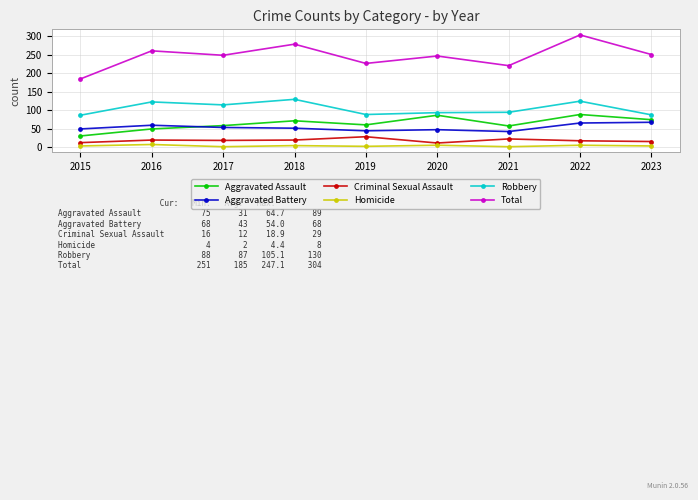

Does the chart display data point markers on the line(s)?

Yes